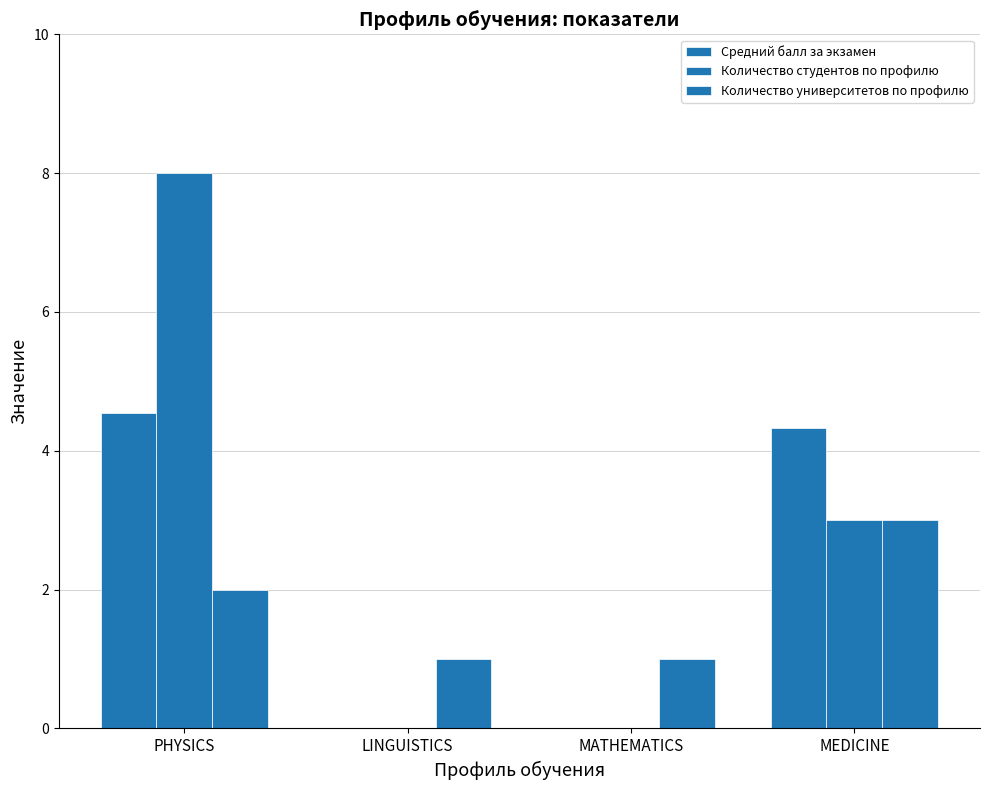

Between LINGUISTICS and MEDICINE, which is larger?

MEDICINE